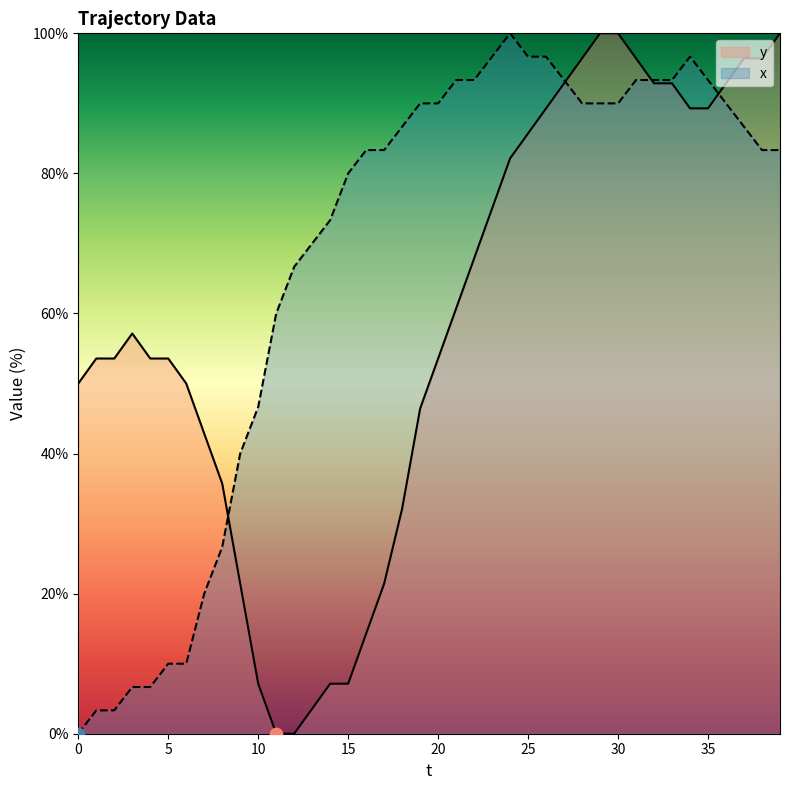

Which series has the largest Y range (max minus min)?

y